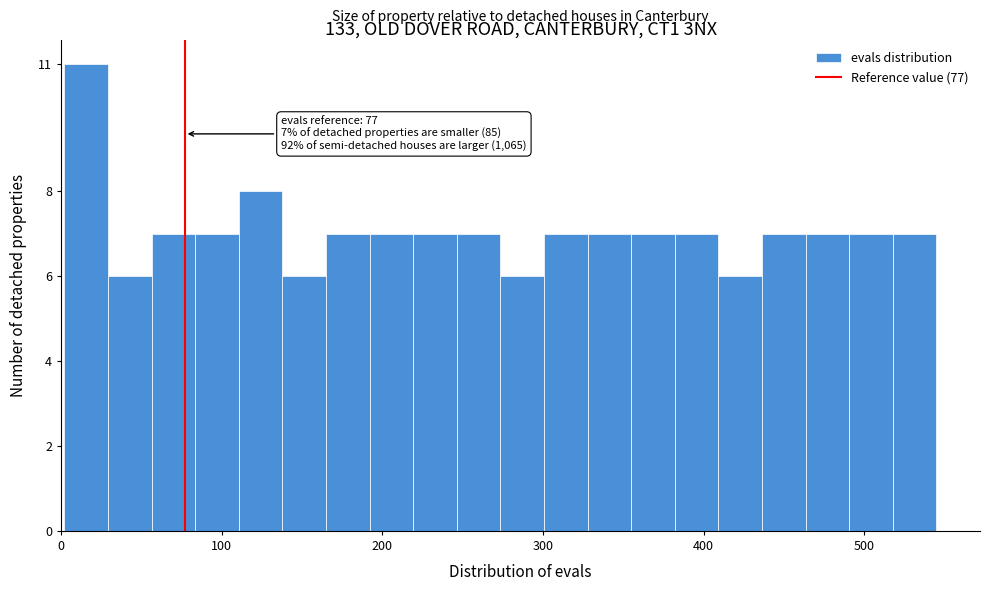

Read against the x-axis, roughly where is the centre of the tallest bar?

20